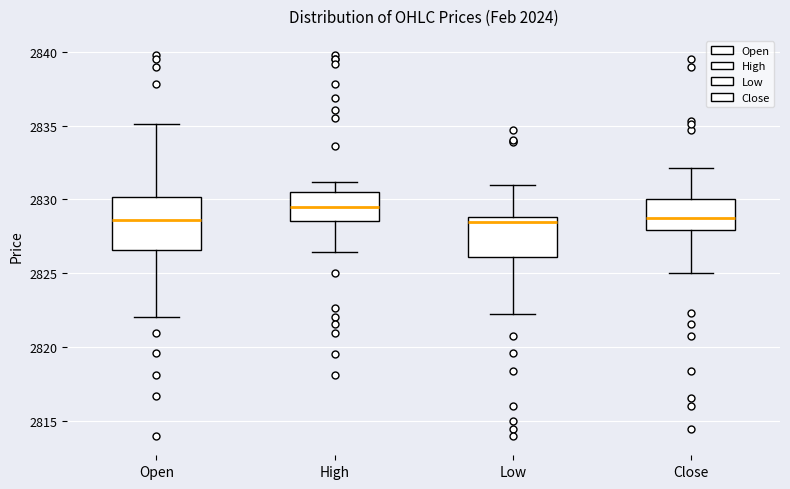

Where does the median line of the box for Low sit on the y-axis? The values are not printed on the chart, so give them approximately, as read against the axis.

2828.5